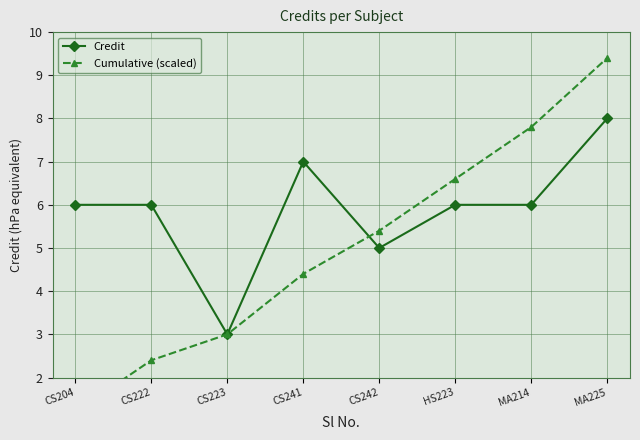

At how many categories does at least one series exceed 2?

8